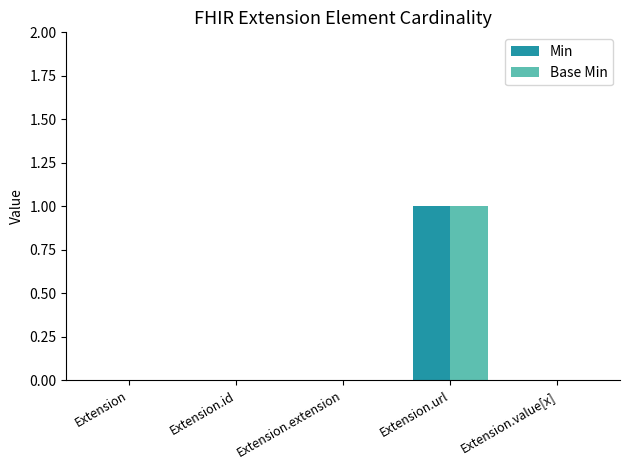

At which category is the sum across all series the highest?

Extension.url